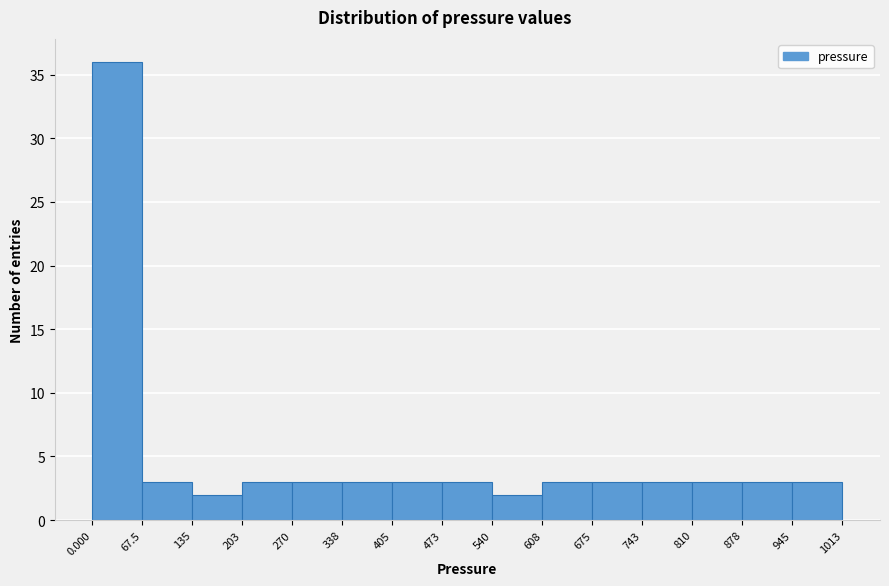

Which range on the x-axis has the tallest bar?

0.000 to 67.5